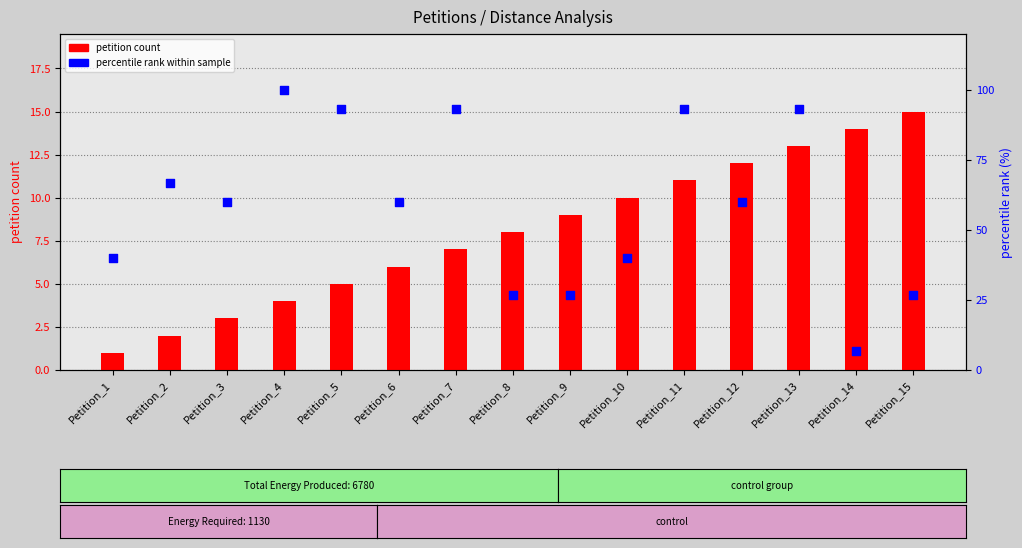

Which series reaches the minimum Y coordinate?

petition count